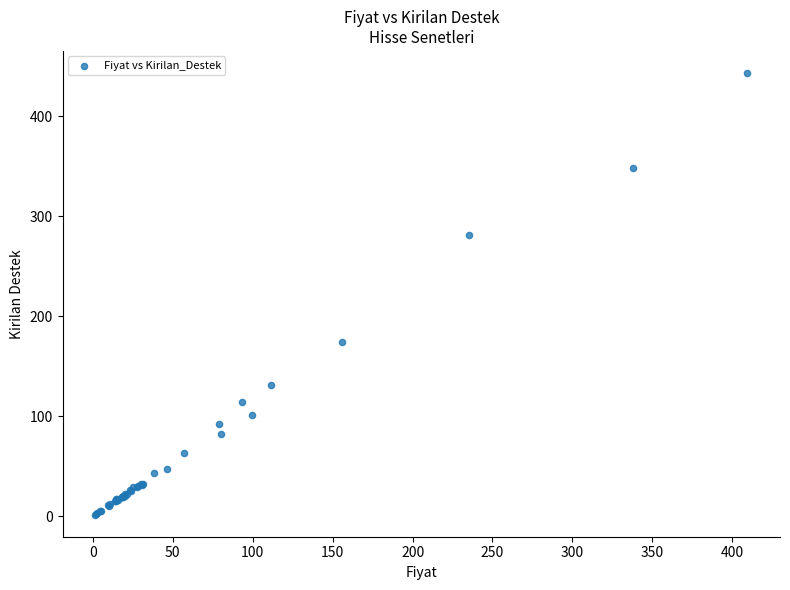

What Y value in the scatter plot is closest to 222?

174.7